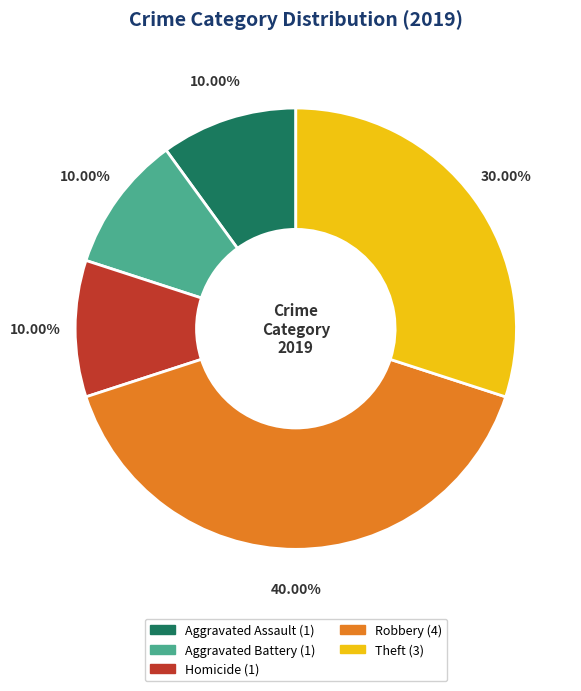

Is there a majority slice in this chart?

No